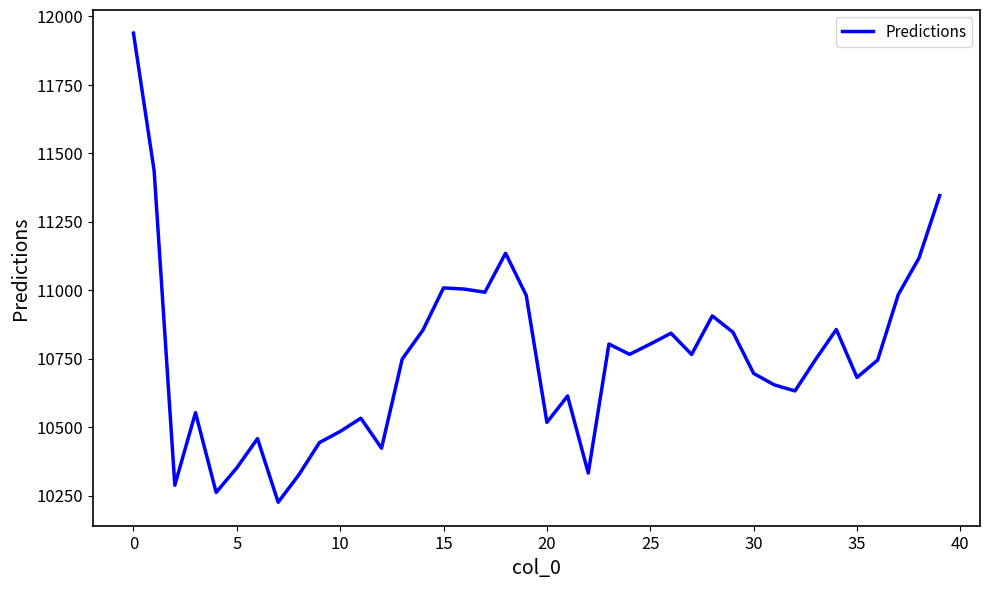

What is the maximum value shown in the chart?

11938.2